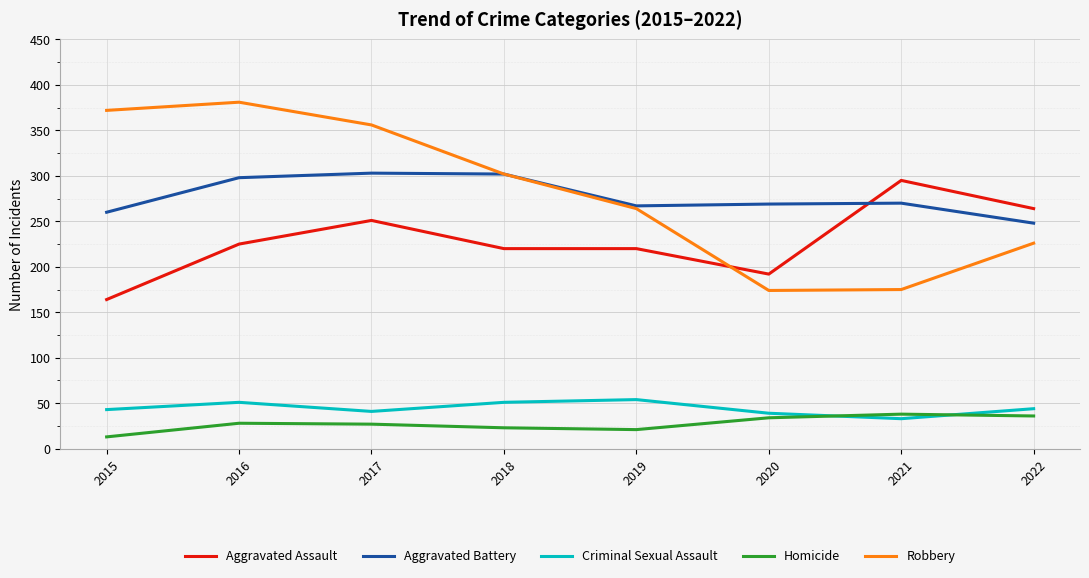

True or false: Aggravated Assault and Homicide intersect in this chart.

False